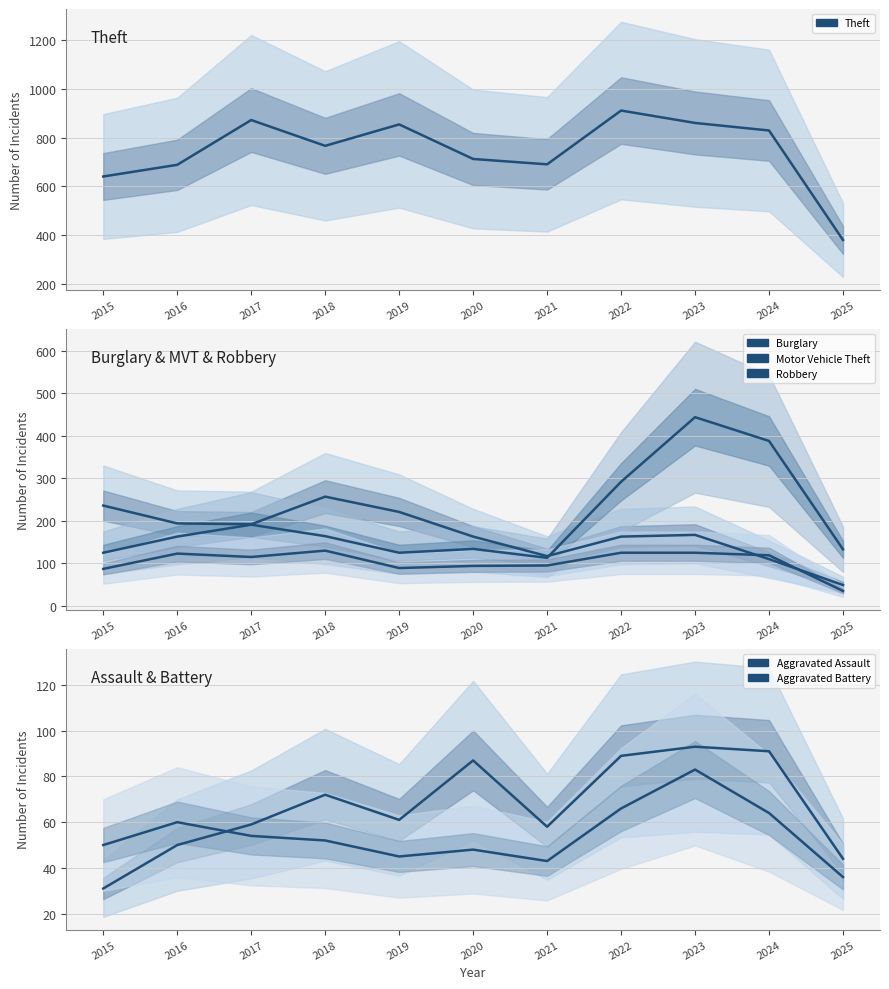

What is the spread (max minus min) of values at 2025?

345